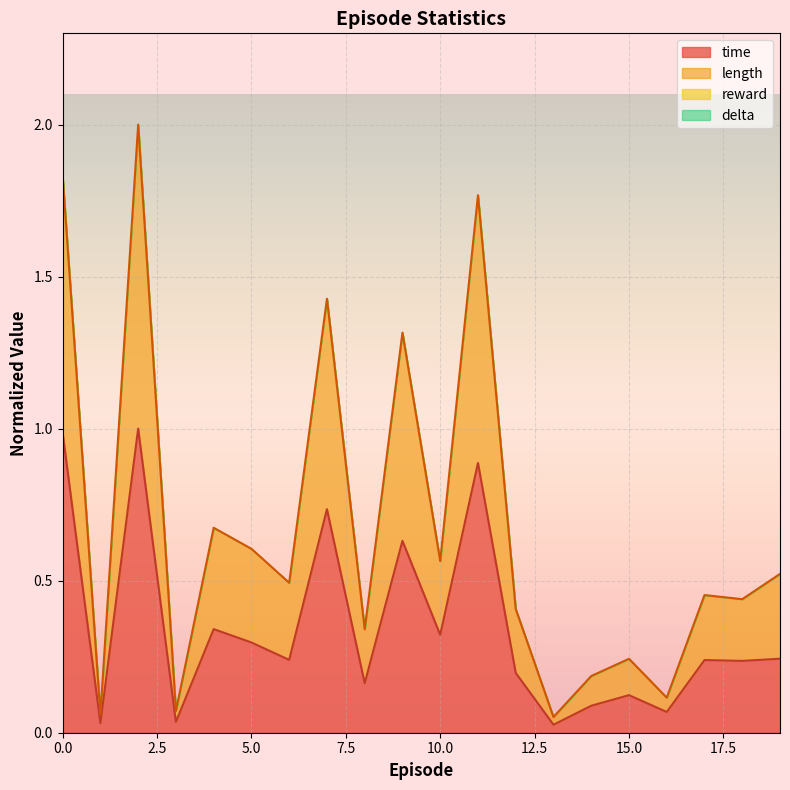

What is the maximum value for length?

2.0